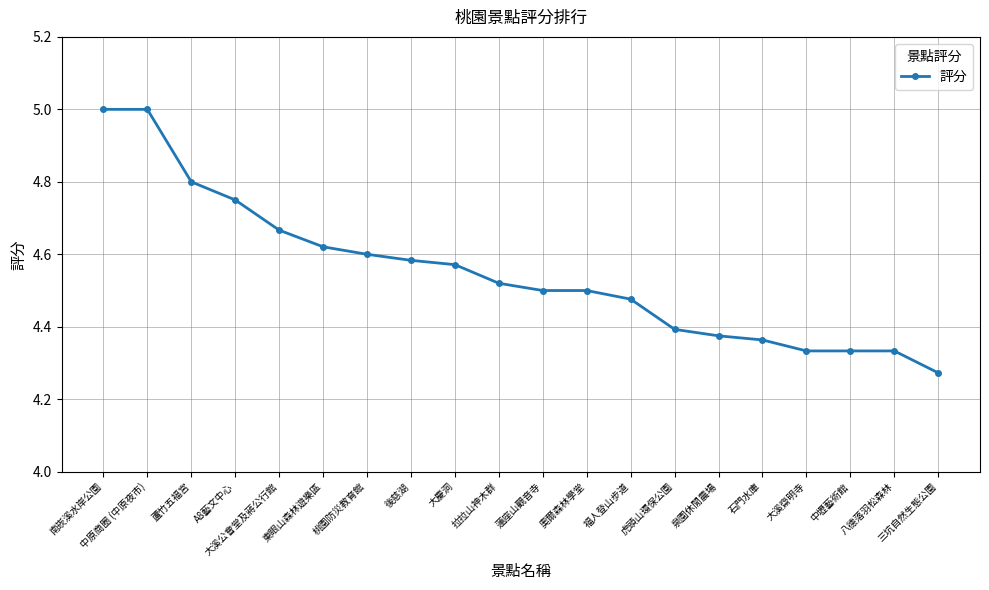

What position from the left is 大慶洞?

9